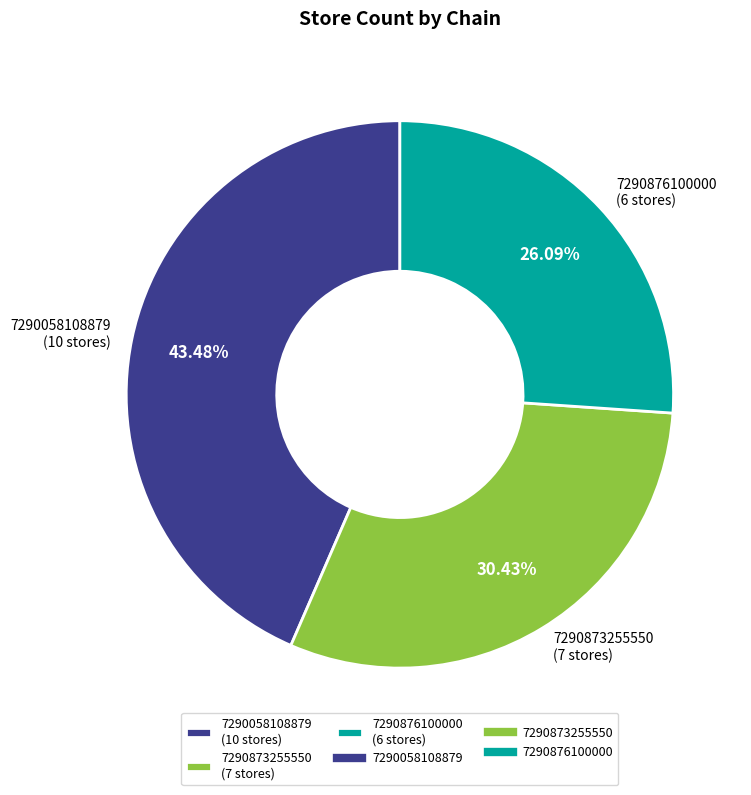

Which has a higher value, 7290876100000 (6 stores) or 7290873255550 (7 stores)?

7290873255550 (7 stores)